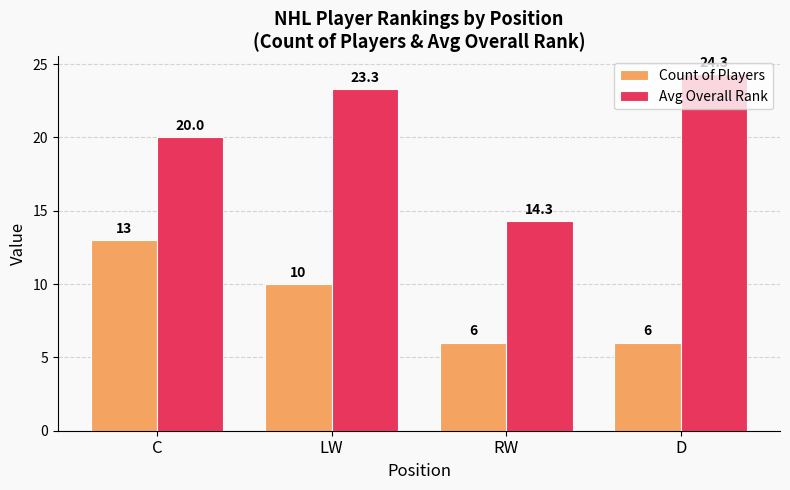

Are the bars horizontal?

No